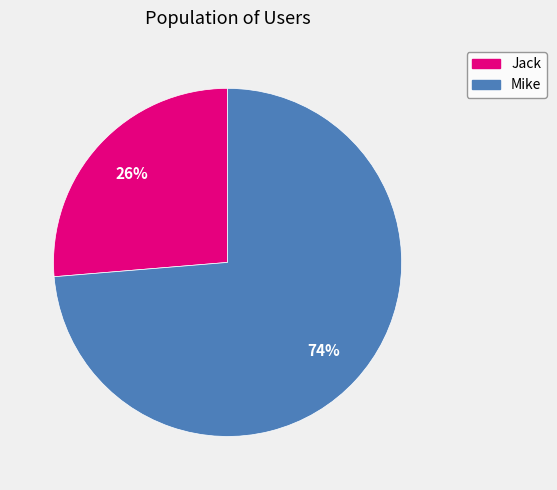

To the nearest percent, what is the combined percentage of Jack and Mike?

100%